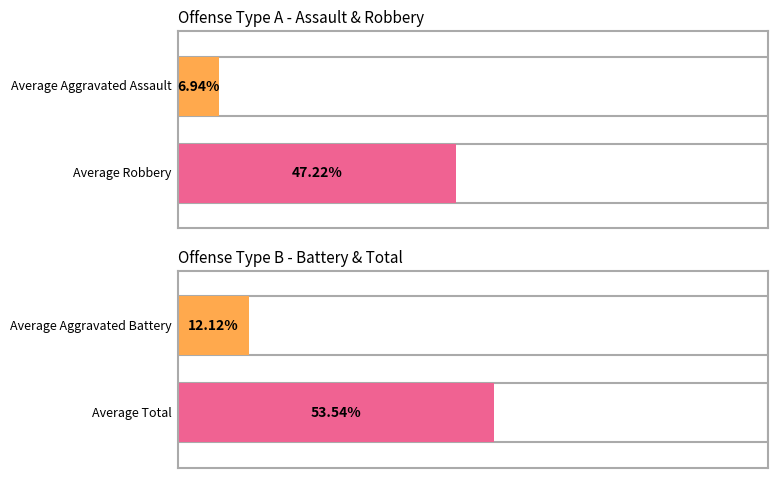

Is it true that Total equals 7 at 2022?

False